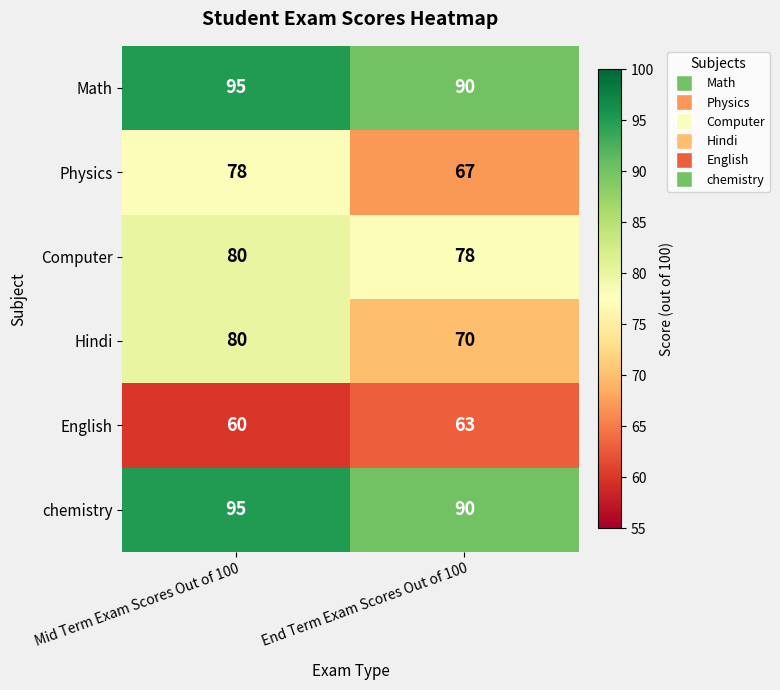

What is the total value across all series at End Term Exam Scores Out of 100?

458